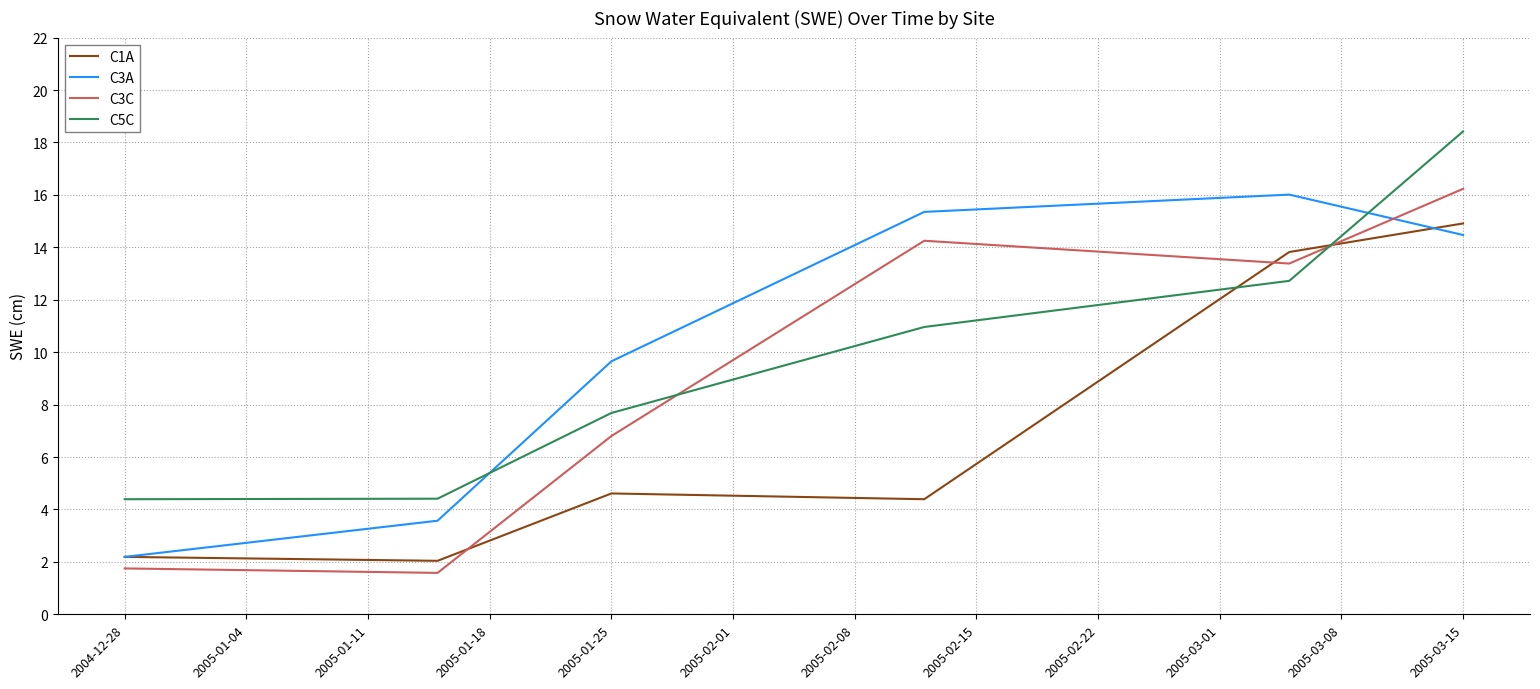

How many series are shown in this chart?

4